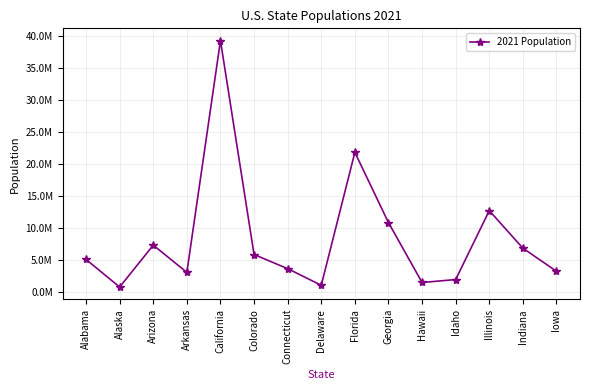

Read the value at California, to the nearest 10.

39237840